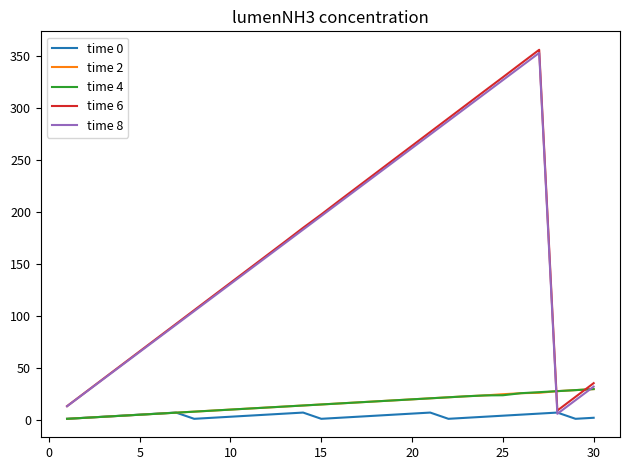

In time 8, how many points are higher than both neighbors (excluding endpoints)?

1